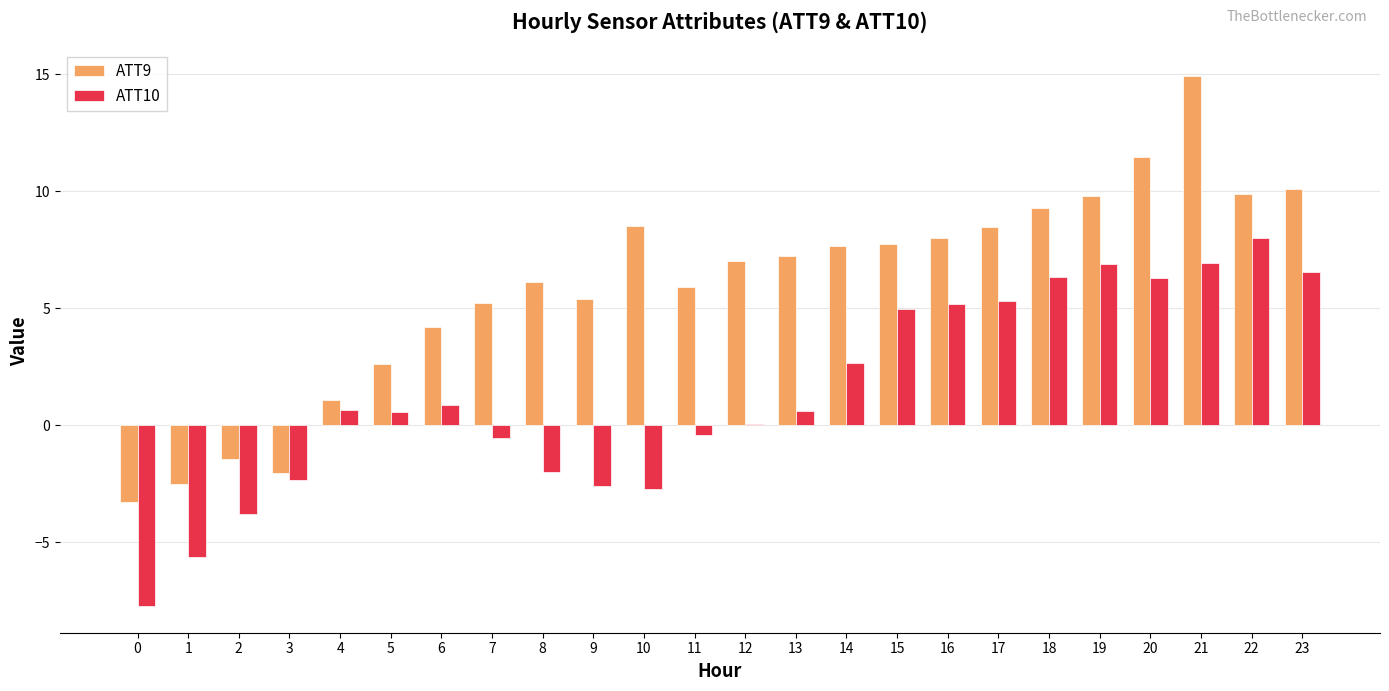

Which category has the highest value in the ATT10 series?

22